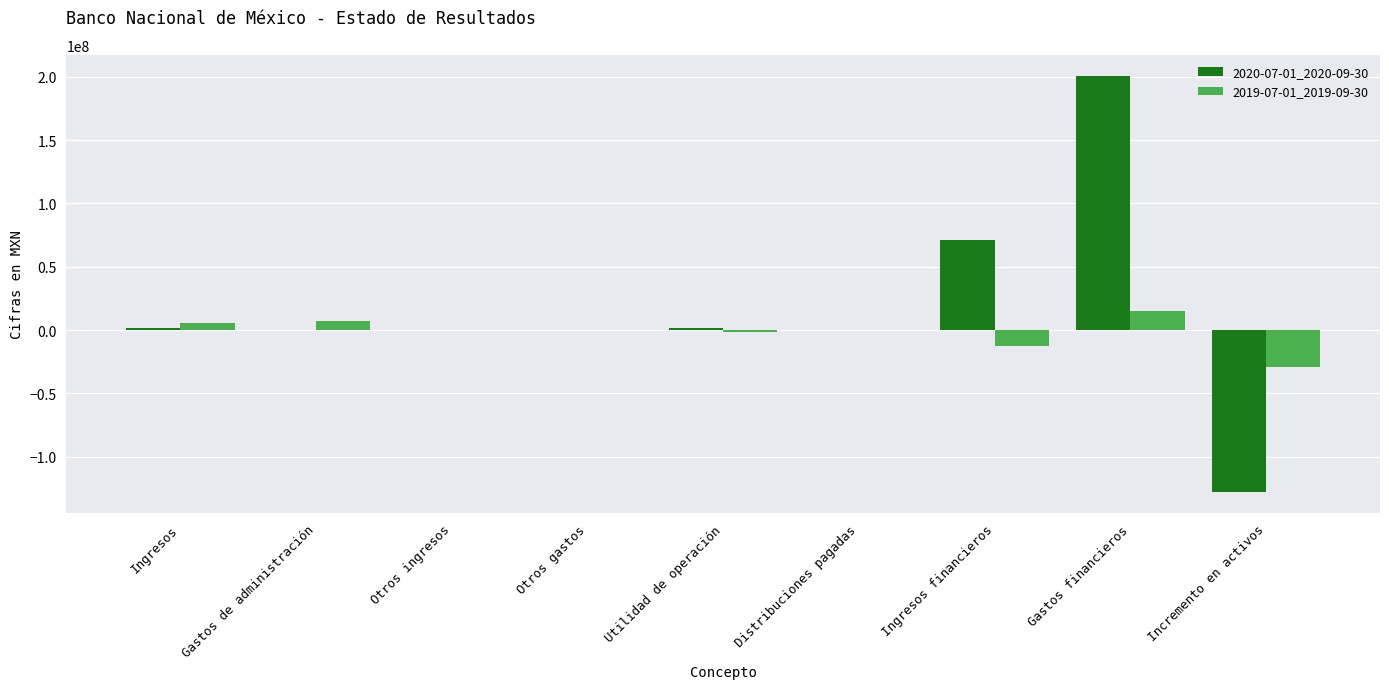

The value of 2020-07-01_2020-09-30 at Ingresos financieros is 24711143. True or false?

False